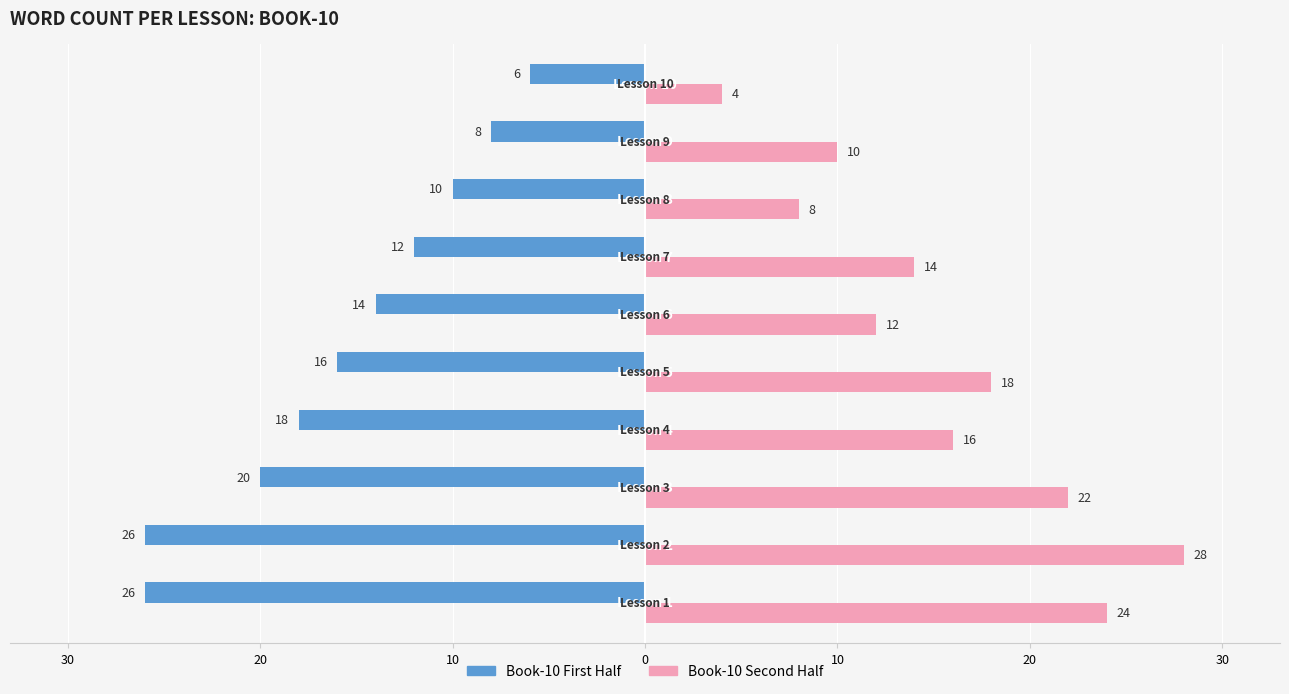

What are all the series names shown in the legend?

Book-10 First Half, Book-10 Second Half